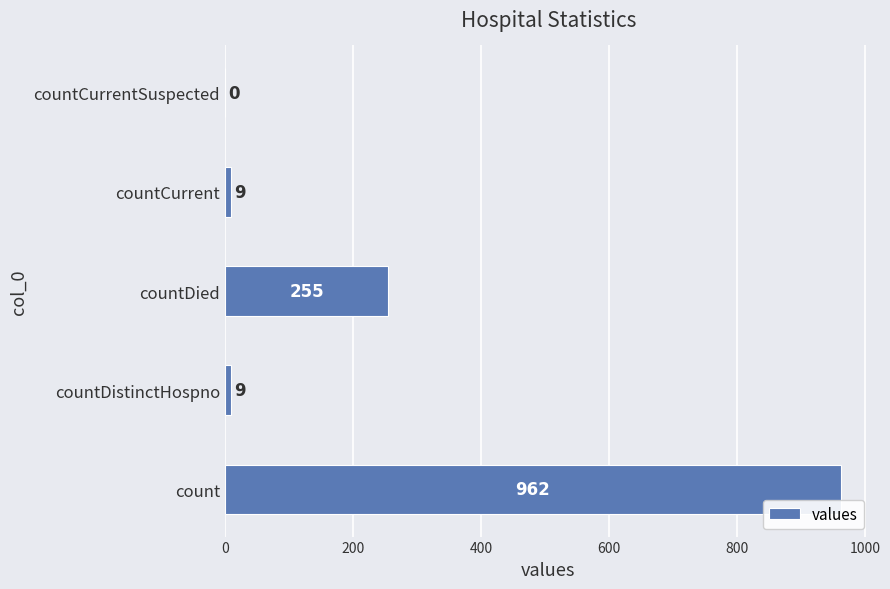

Reading bottom to top, what are all the values shown in this chart?

count=962	countDistinctHospno=9	countDied=255	countCurrent=9	countCurrentSuspected=0